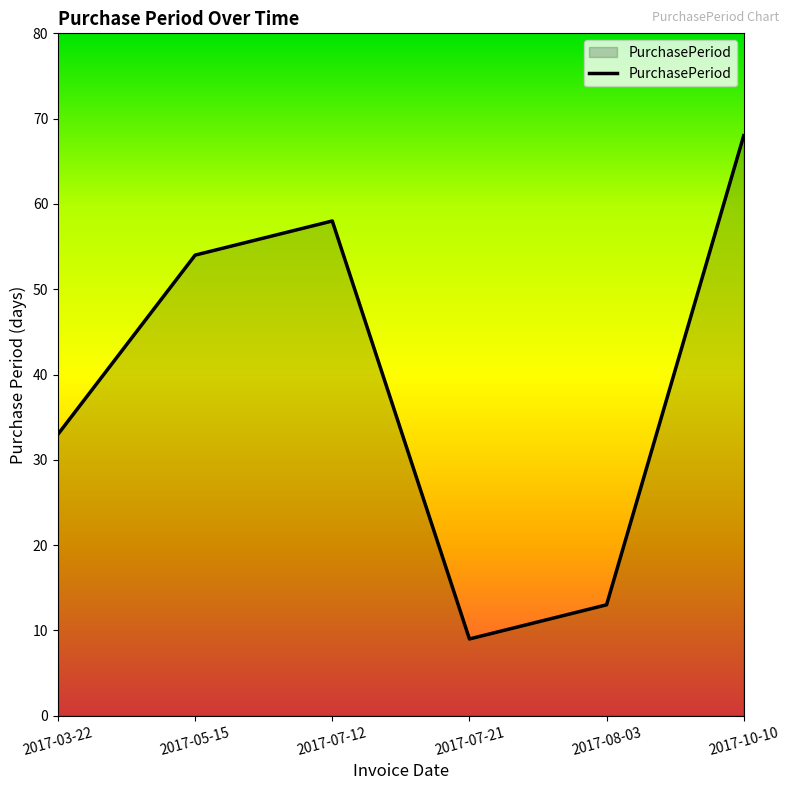

Where is the first local minimum?

2017-07-21